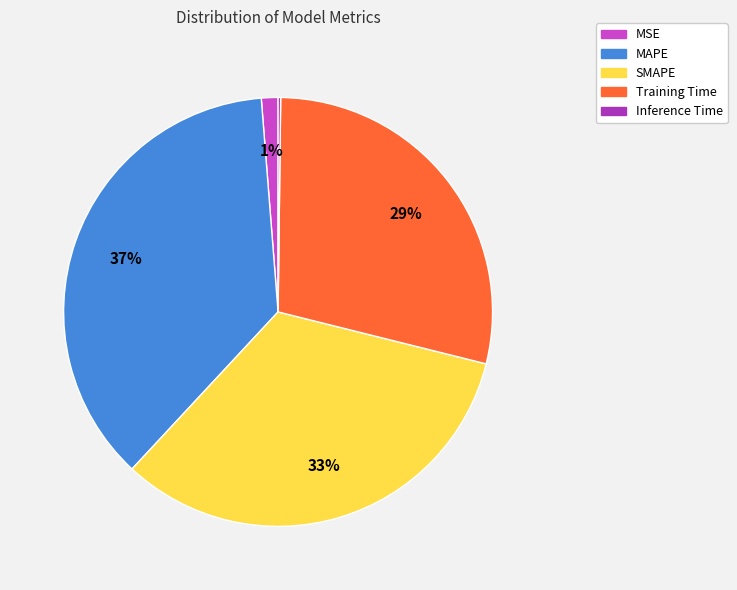

What is the largest slice in the pie chart?

MAPE